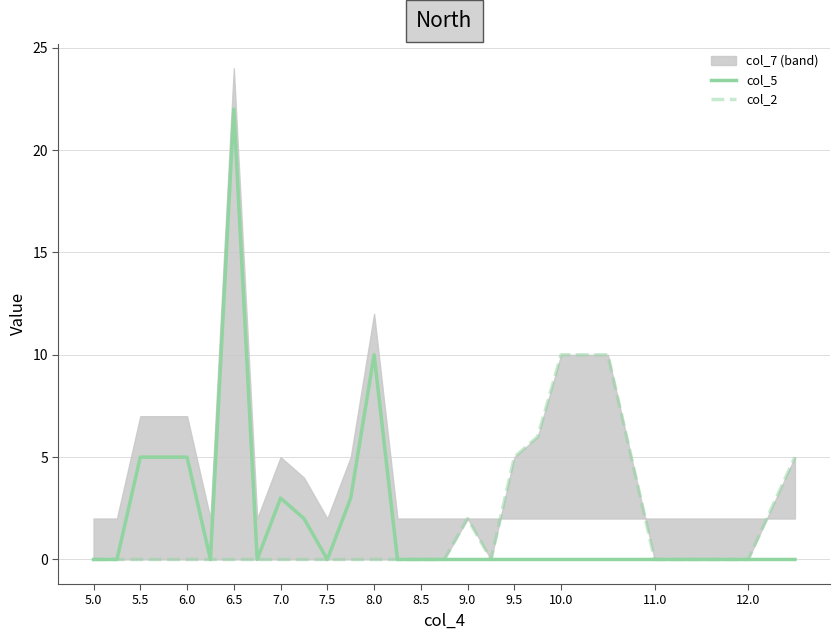

How many lines are shown in the chart?

2